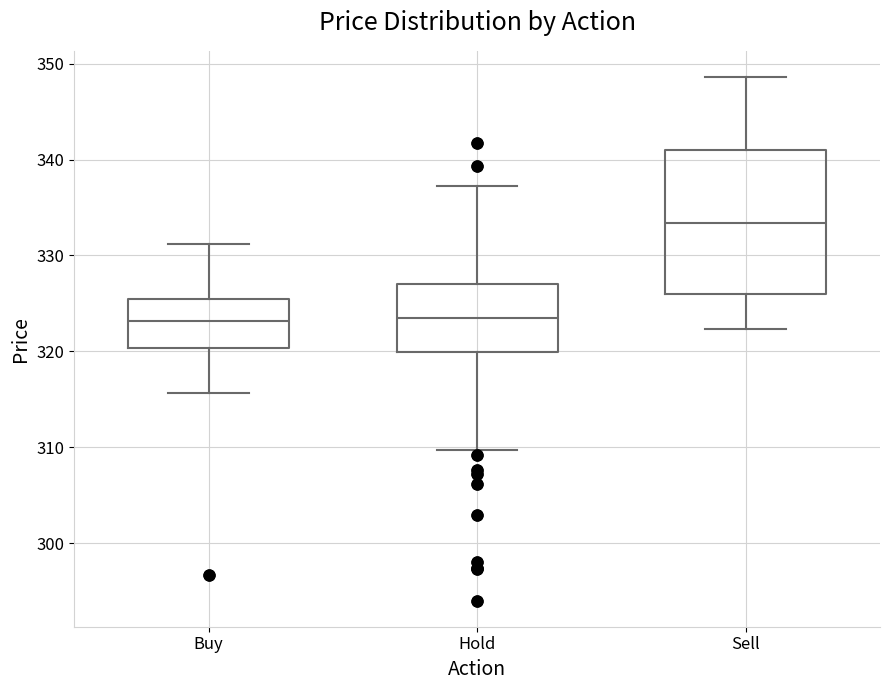

Reading left to right, transcribe this box plot: for each box, give where its median line is, the range the box spans, and where its two whiskers end, as read against the y-axis. The values are not printed on the chart, so give them approximately, as read against the axis.

Buy: median 323, box 320 to 325, whiskers 316 to 331
Hold: median 324, box 320 to 327, whiskers 310 to 337
Sell: median 333, box 326 to 341, whiskers 322 to 349